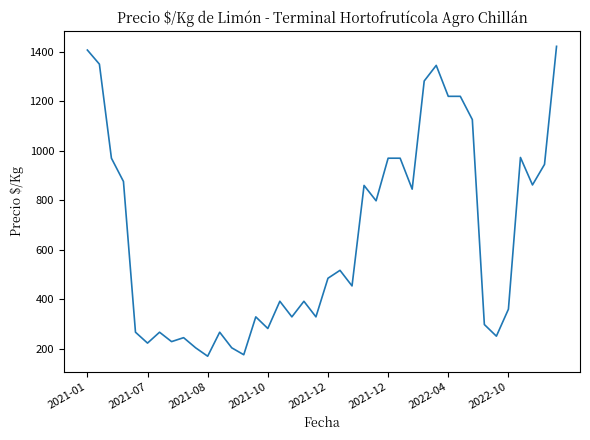

What is the difference between the maximum and minimum values?

1252